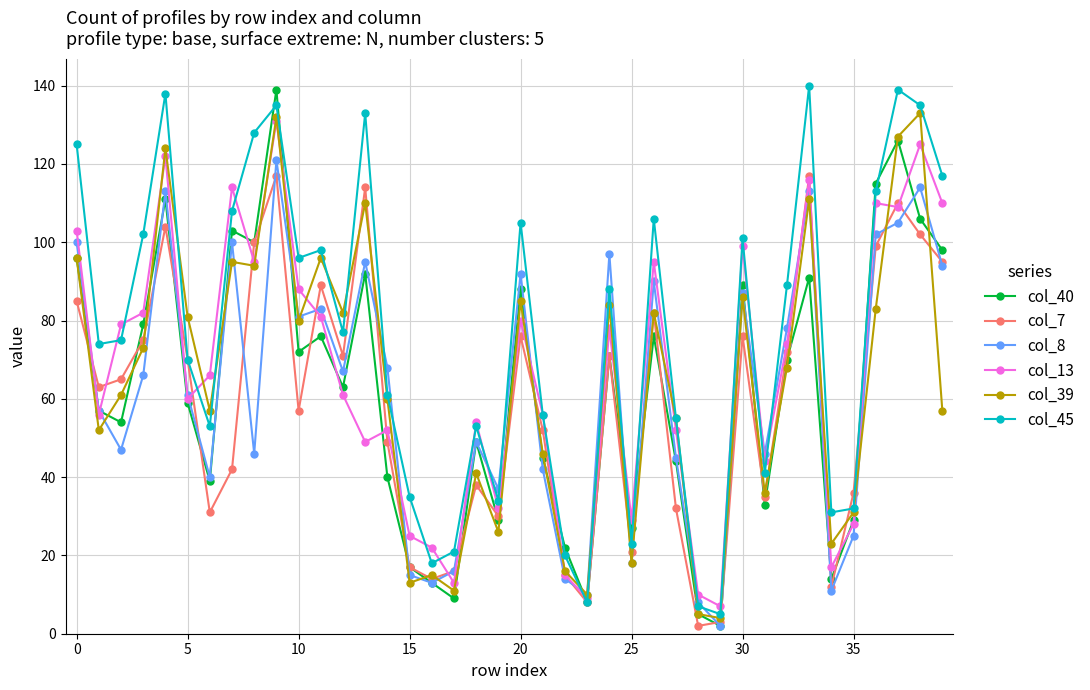

What is the maximum value shown in the chart?

140